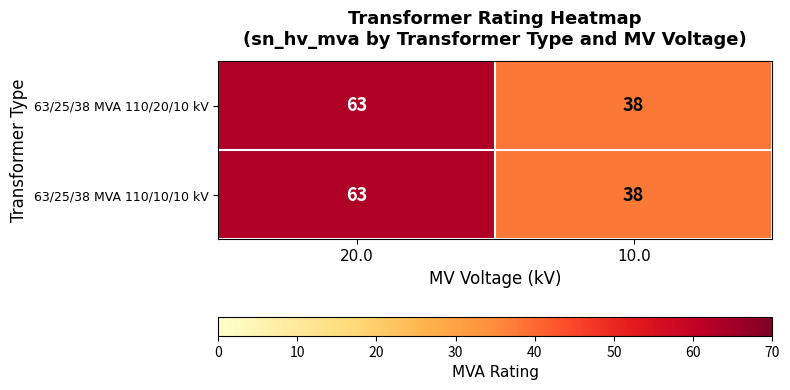

What is the sum of the 63/25/38 MVA 110/20/10 kV values at 10.0 and 20.0?

101